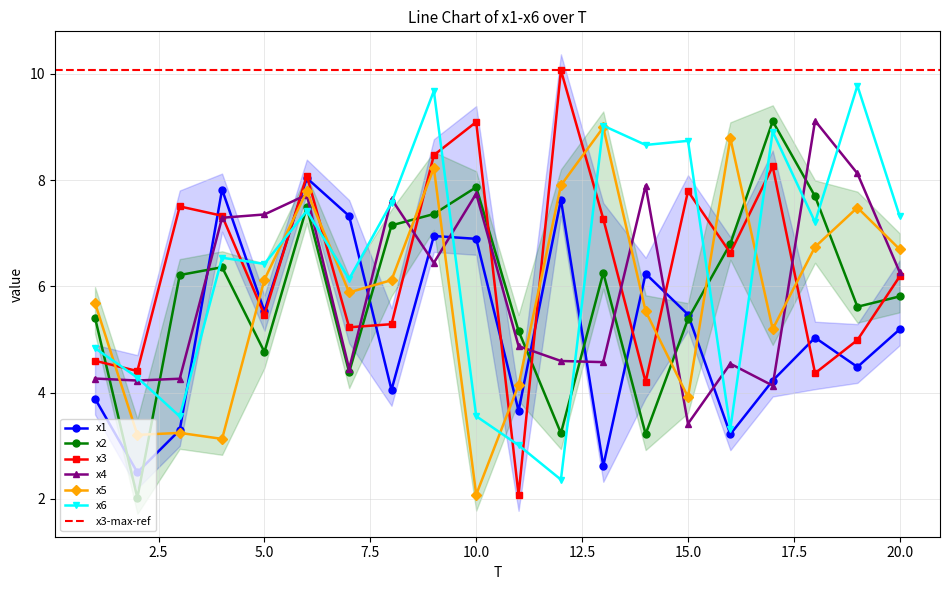

What is the value of the x5 point at the 16th from the left?

8.8